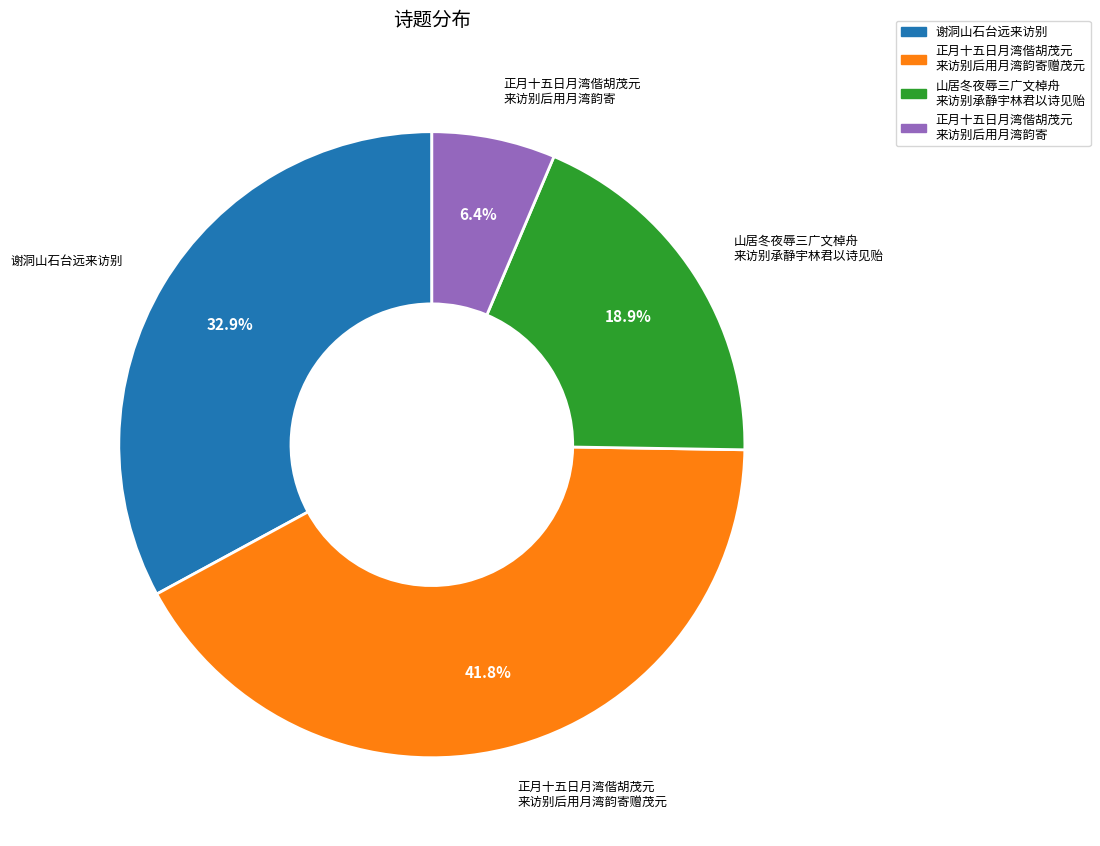

Count the number of slices in the pie.

4